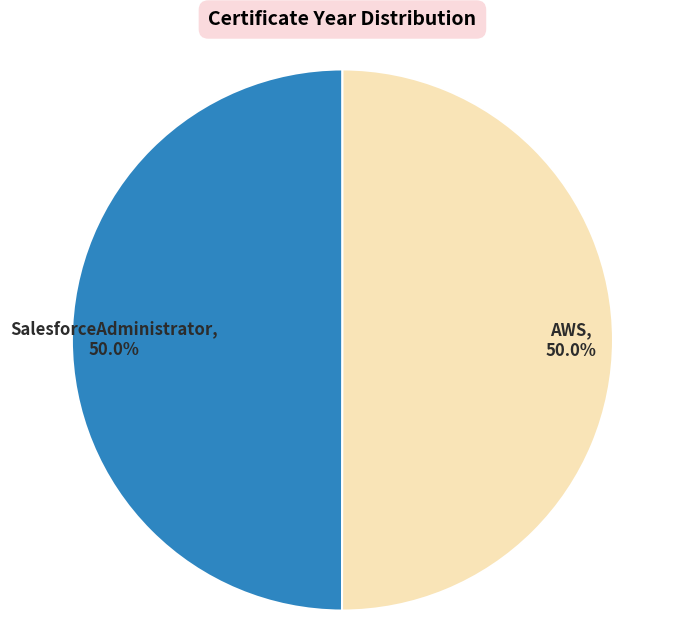

To the nearest percent, what portion does SalesforceAdministrator represent?

50%